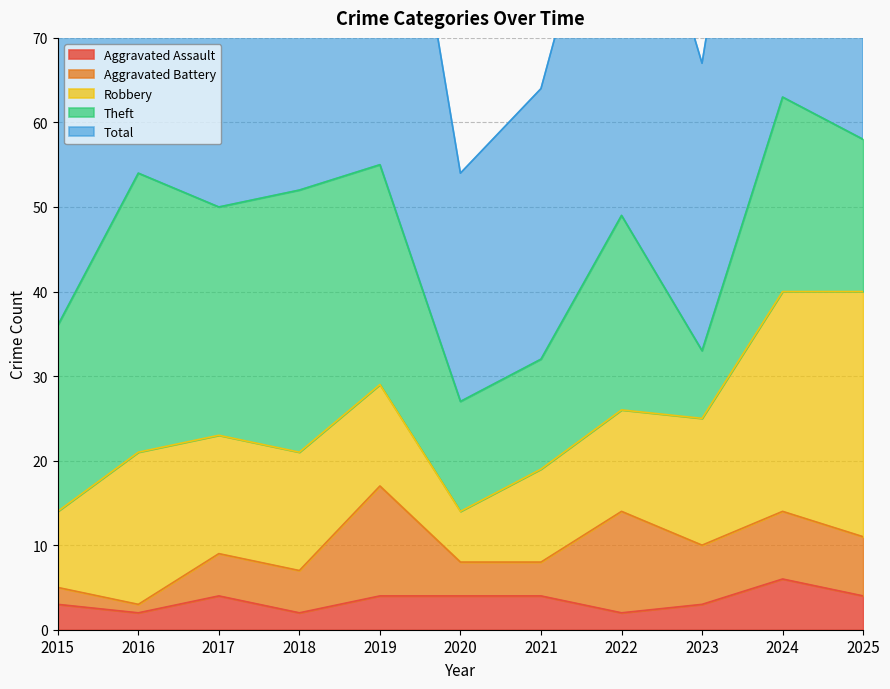

What are all the series names shown in the legend?

Aggravated Assault, Aggravated Battery, Robbery, Theft, Total